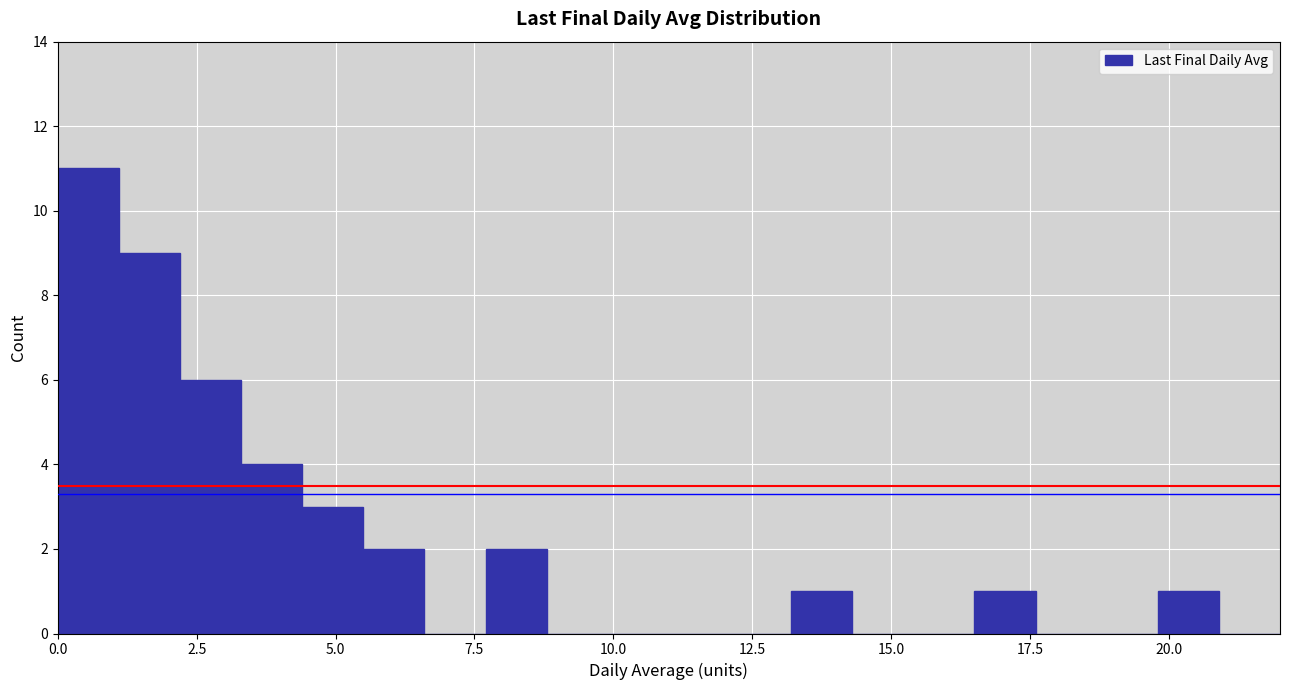

Around what value on the x-axis is the tallest bar? Give the approximate position of its centre, as read against the axis.

0.5